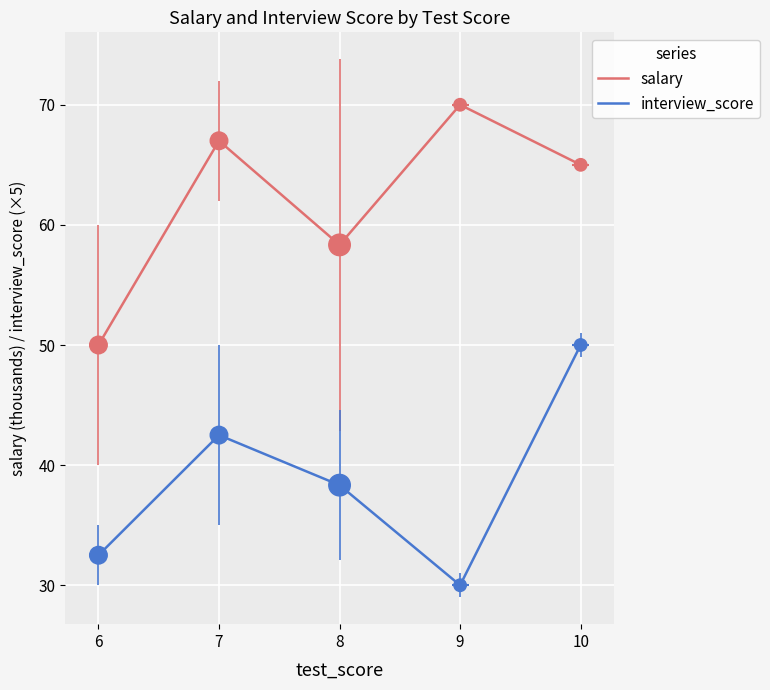

At which category is the sum across all series the highest?

10